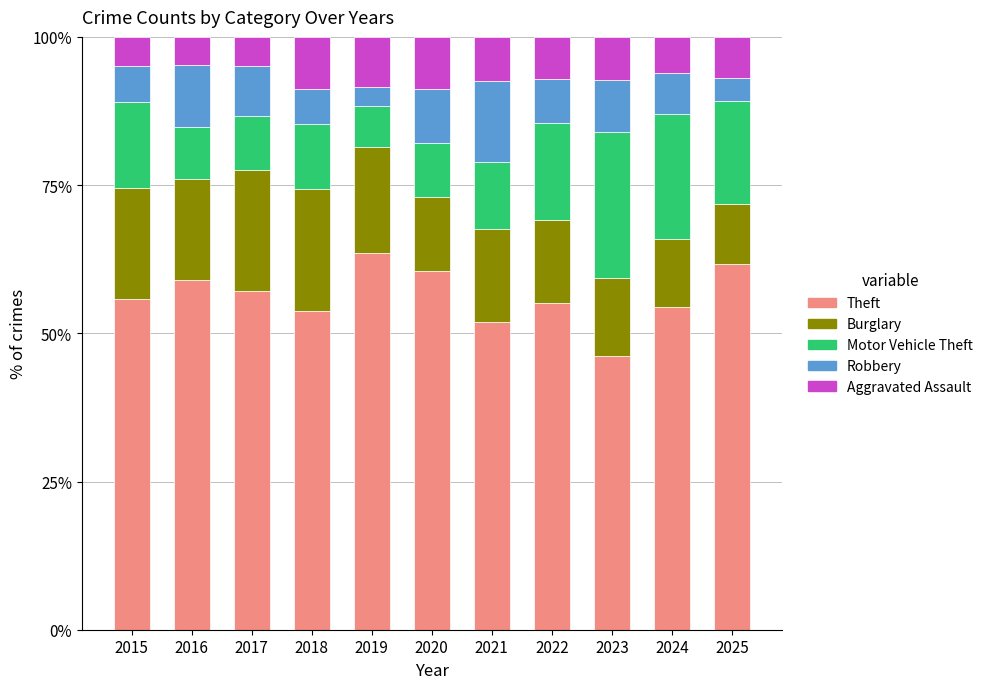

What is the minimum value for Theft?

46.1